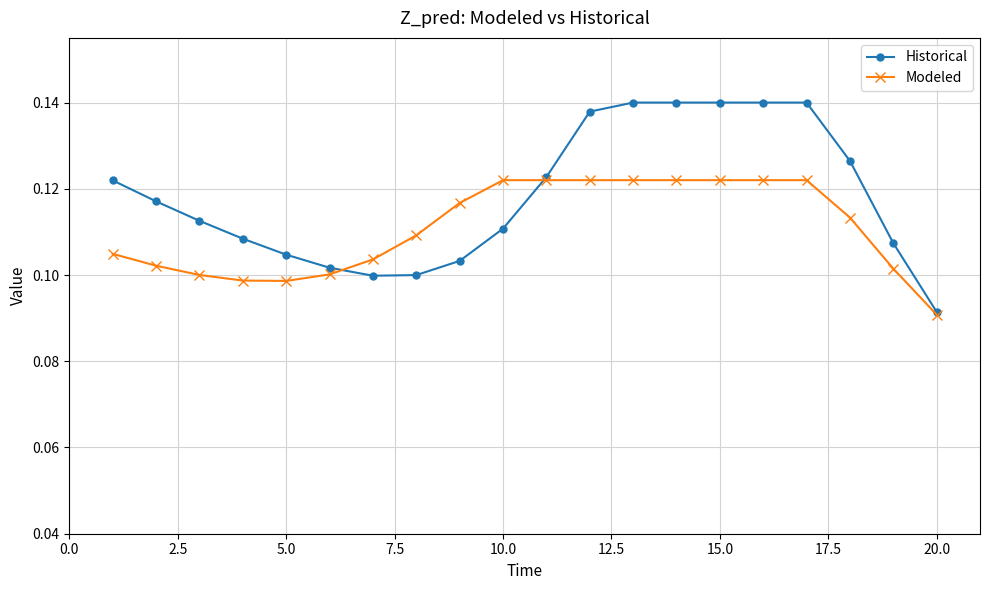

Which series has the largest total across all categories?

Historical